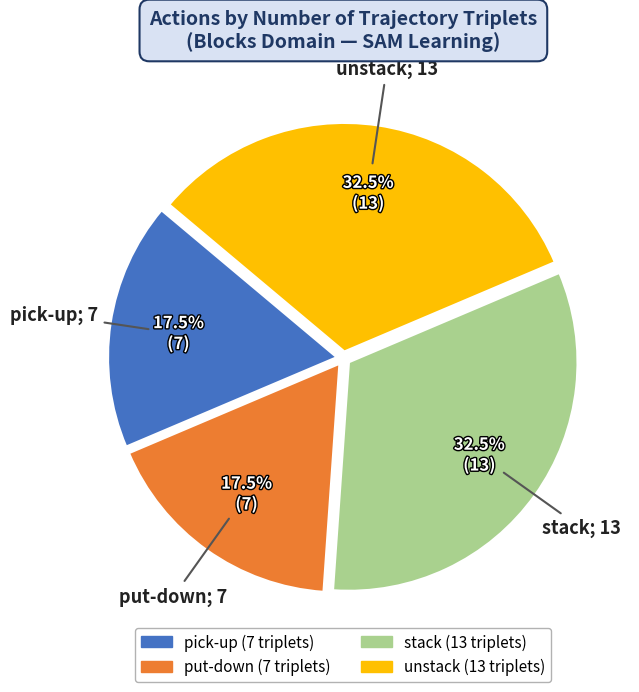

What is the total percentage of stack and put-down?

50.0%